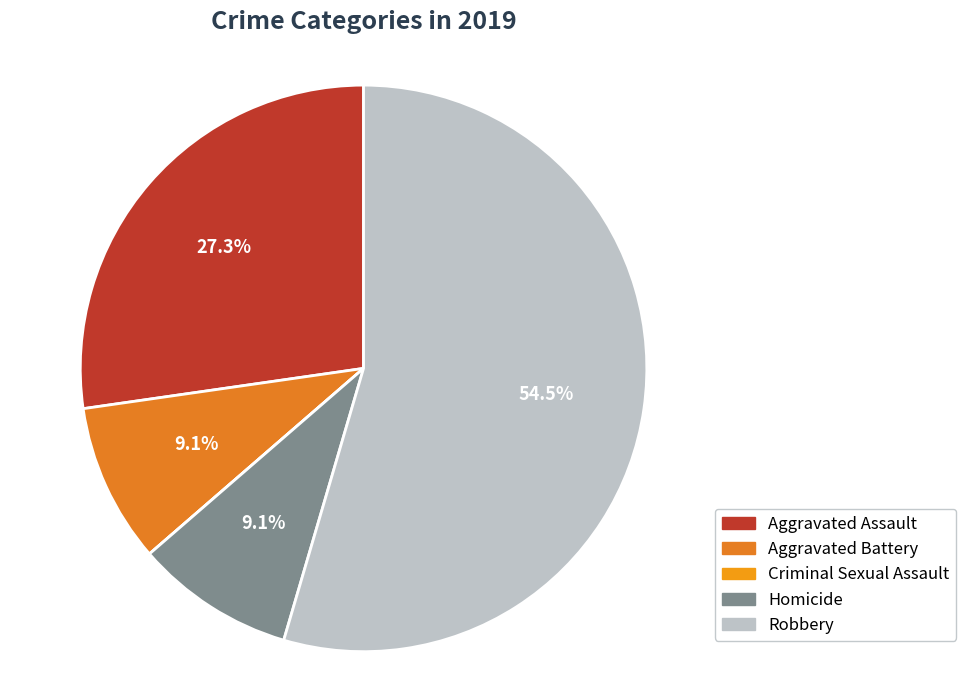

Which has a higher value, Robbery or Homicide?

Robbery